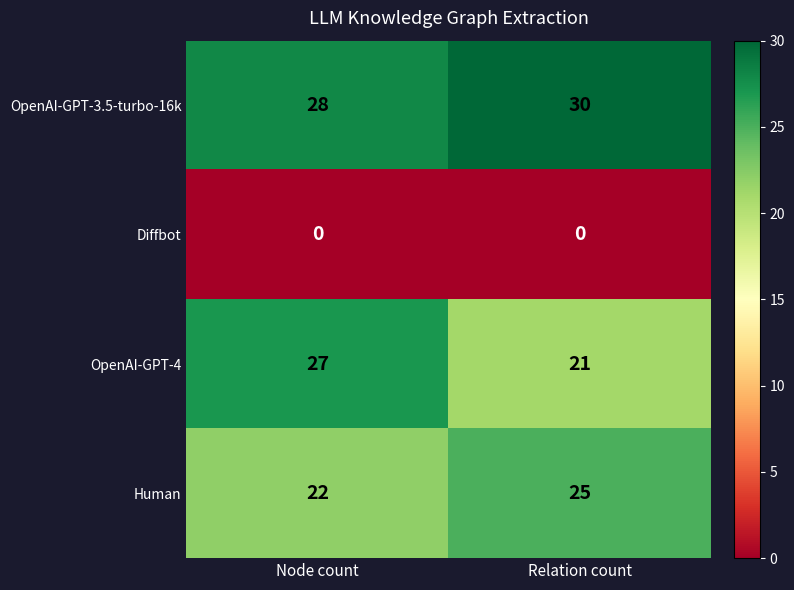

What is the spread (max minus min) of values at Relation count?

30